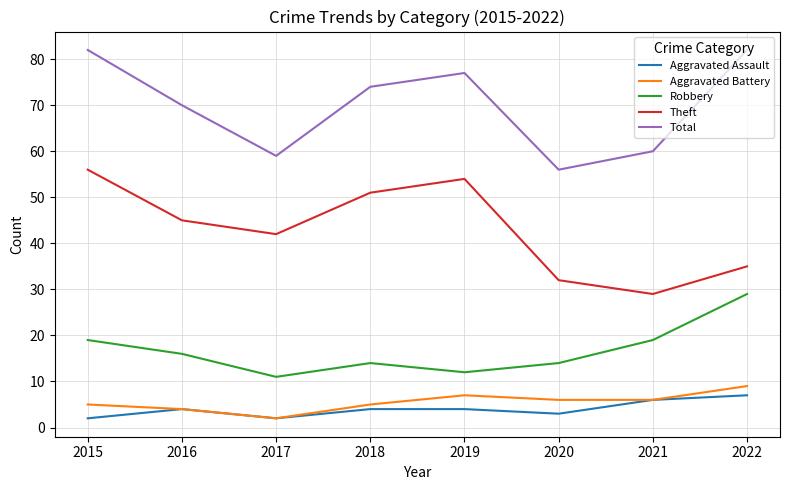

Read the Aggravated Battery value at 2016.

4